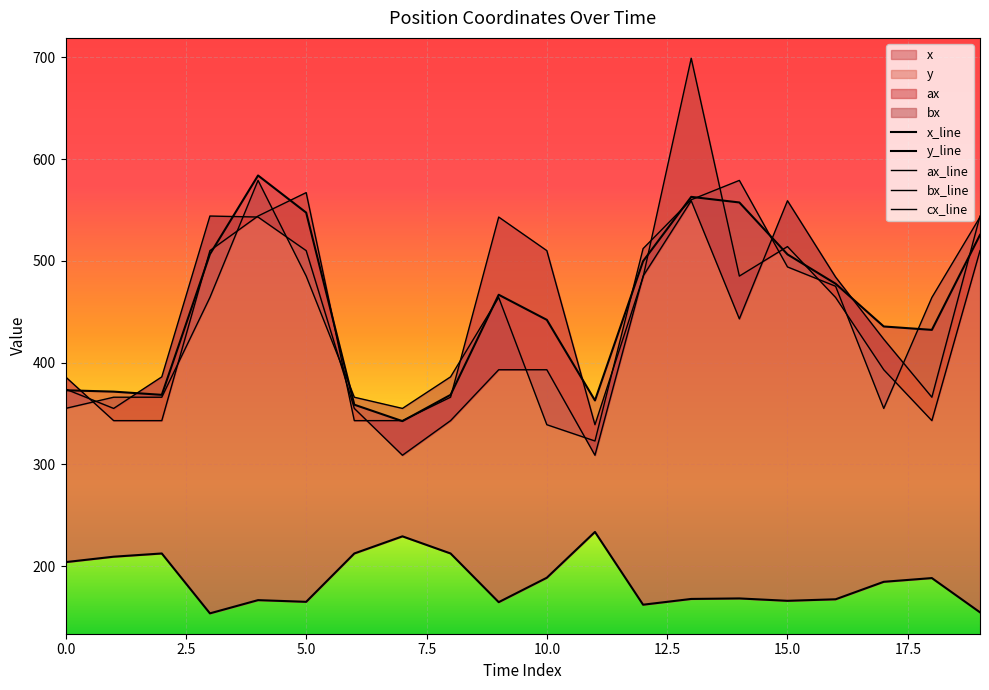

What is the spread (max minus min) of values at 17?

250.8